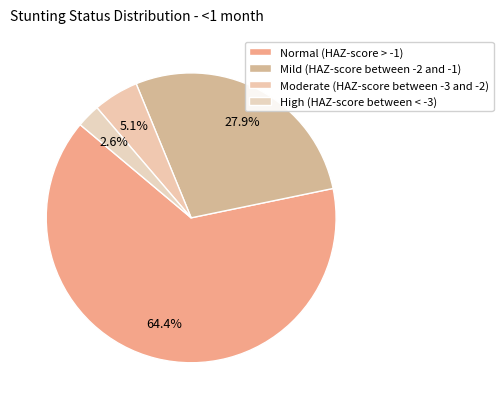

To the nearest percent, what percentage of the pie is Mild (HAZ-score between -2 and -1)?

28%